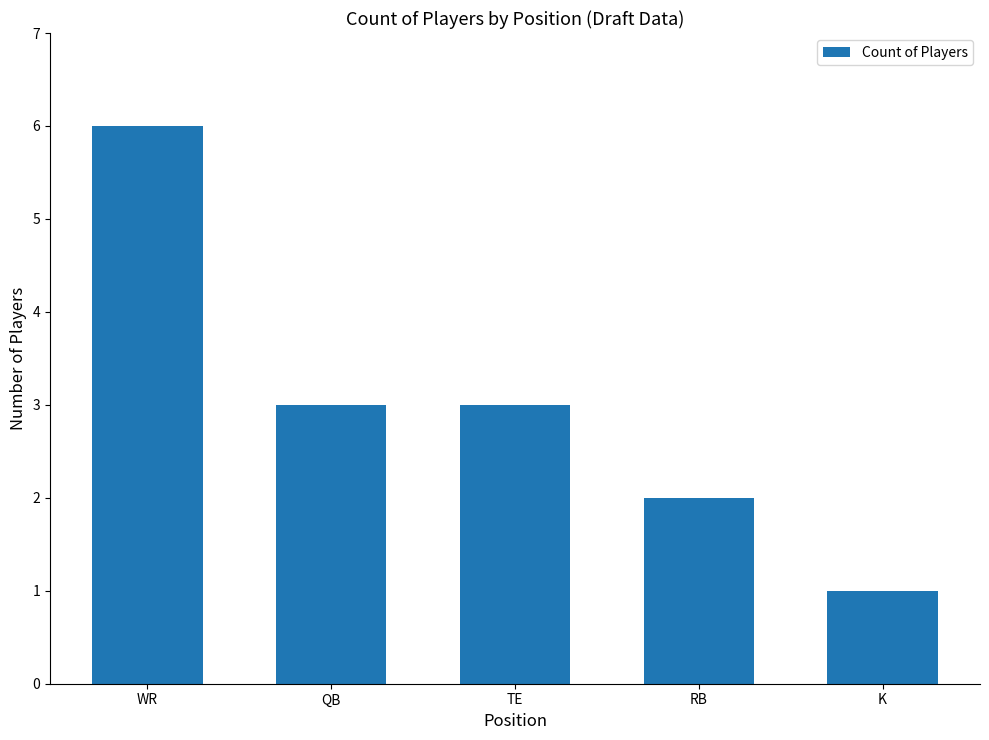

Reading right to left, list all the values displayed in this chart.

1	2	3	3	6